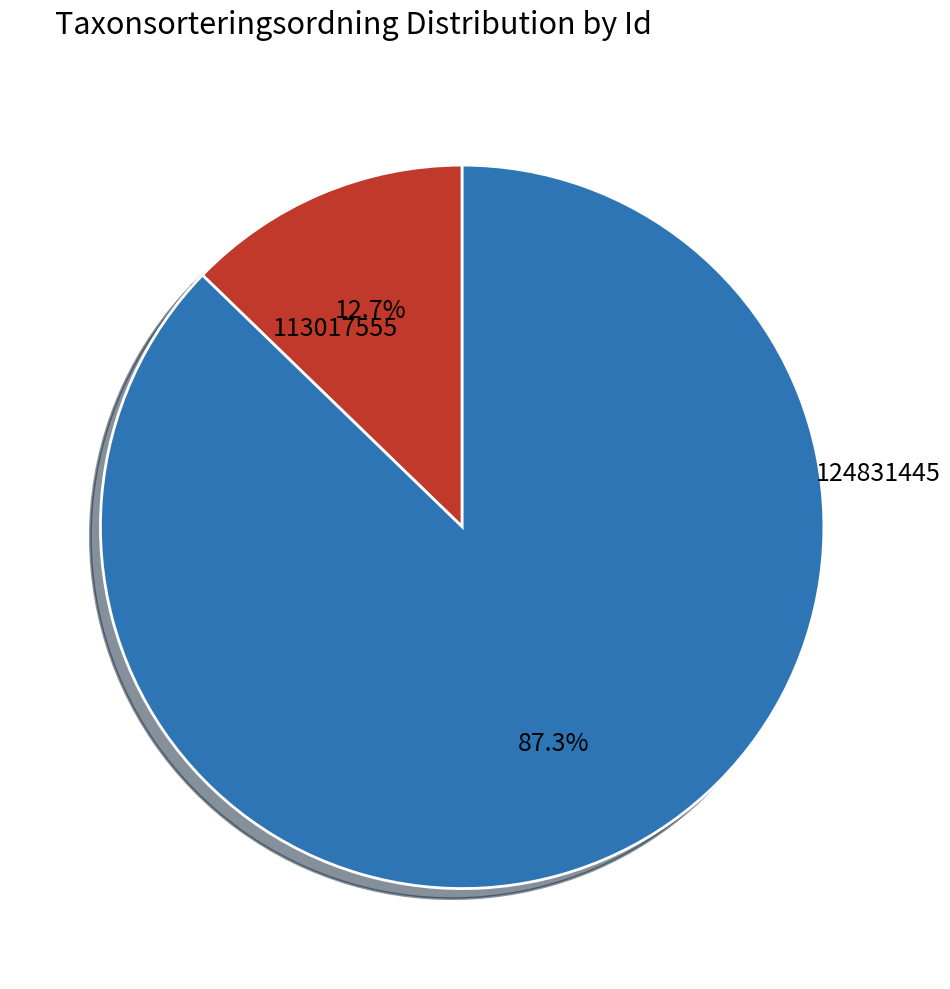

Count the number of slices in the pie.

2